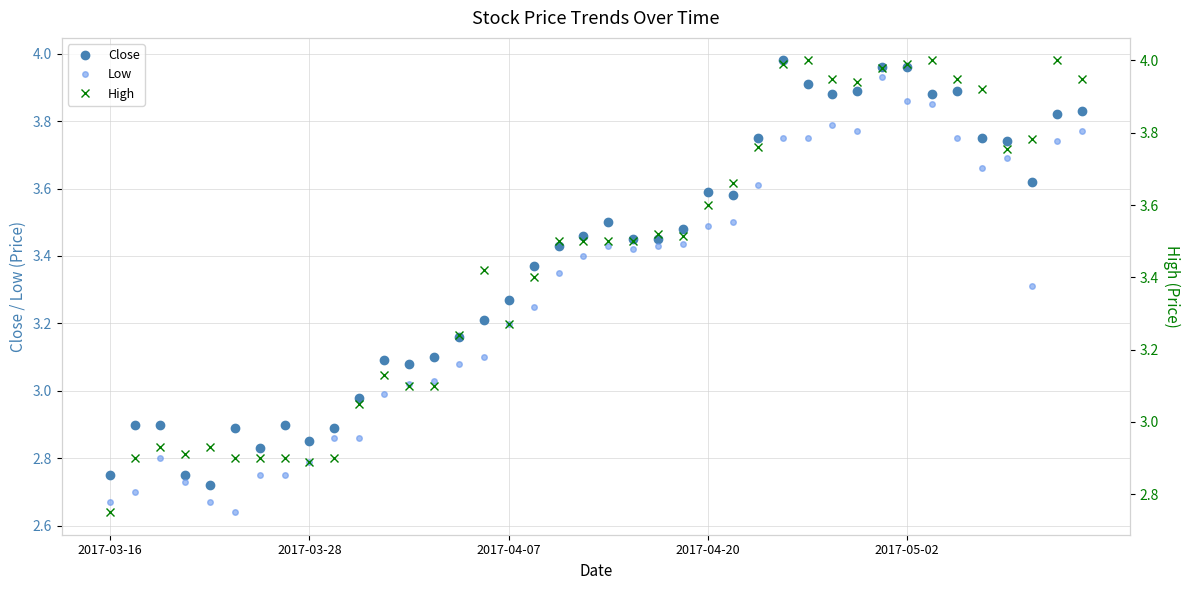

Read the Low value at 11.

3.0